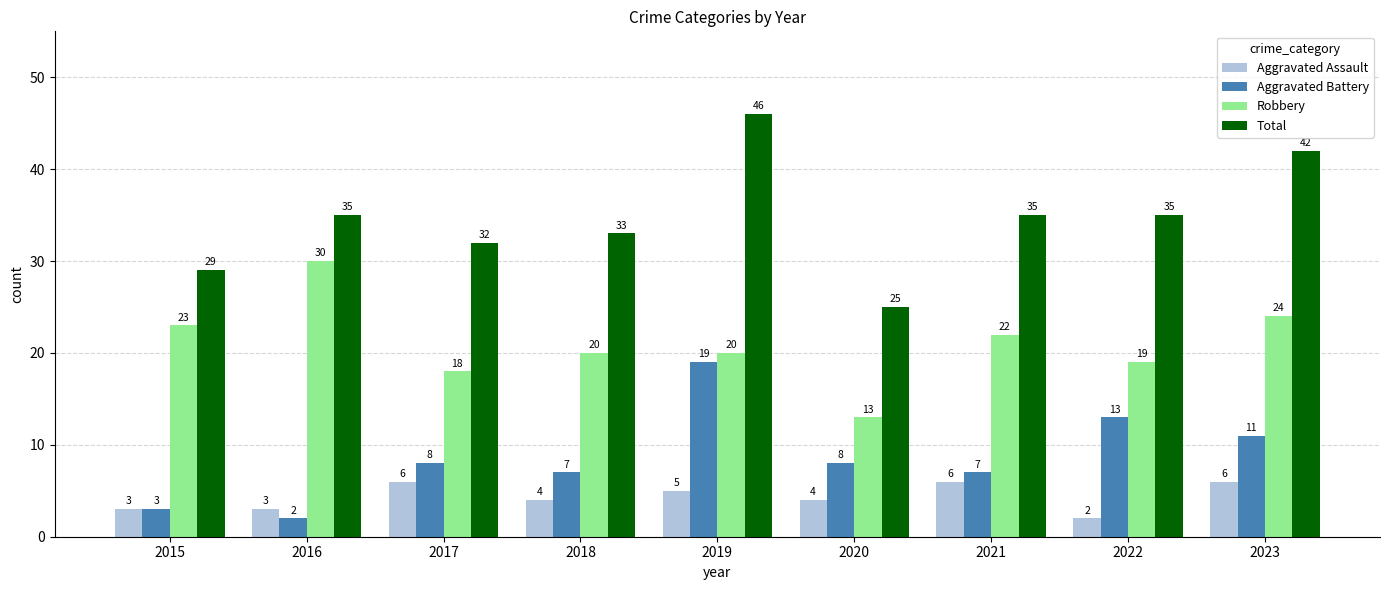

What is the sum of the Robbery values at 2020 and 2023?

37